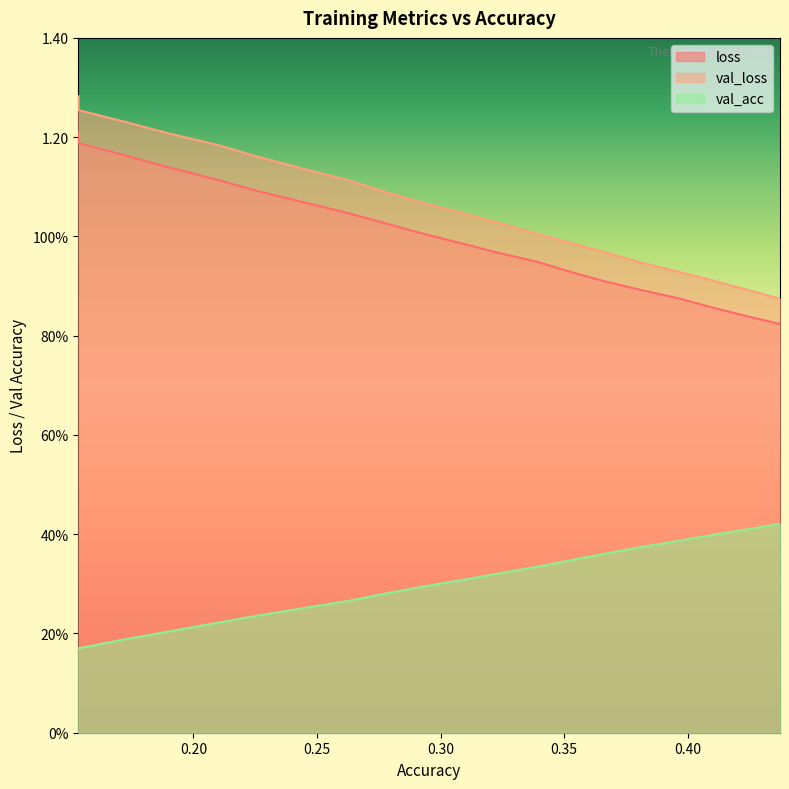

List the labels in order of val_loss value, smallest first.

0.4373181593574015, 0.4232587746954668, 0.4099108772219233, 0.3959283346712028, 0.3809478896795404, 0.3666526109830659, 0.35333955833731334, 0.33947118432862367, 0.32392968035183156, 0.30937733841058546, 0.2922840313381444, 0.27747602404210814, 0.2626991183885027, 0.24431732092897274, 0.2262495240905984, 0.20934564111299014, 0.18997152315584231, 0.1717024808263775, 0.15341140505287743, 0.1534114050528774